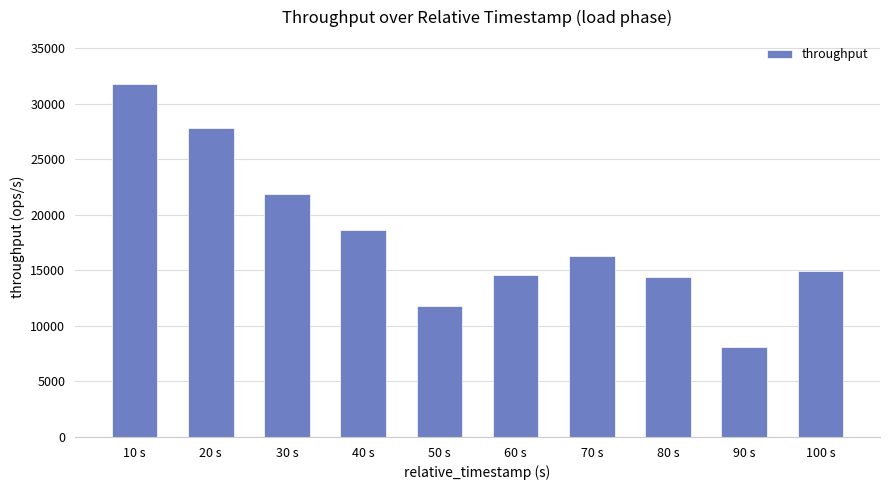

Read the value at 90 s.

8122.0